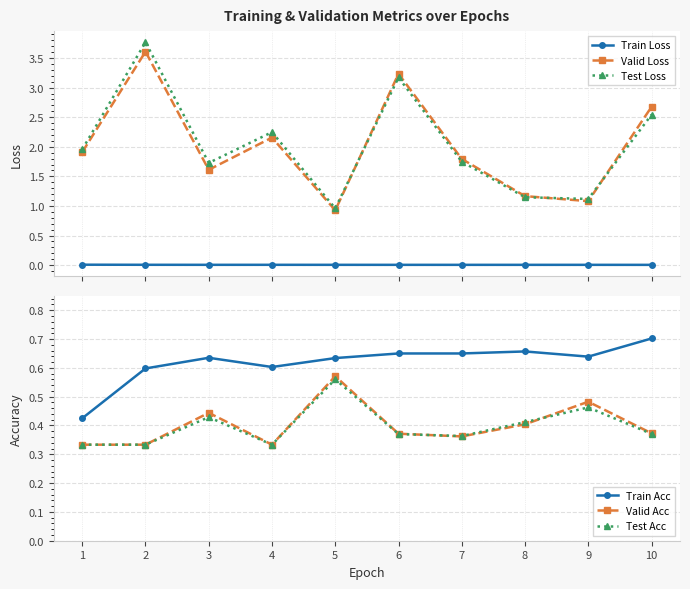

Is it true that Test Loss equals 3.1 at 3?

False